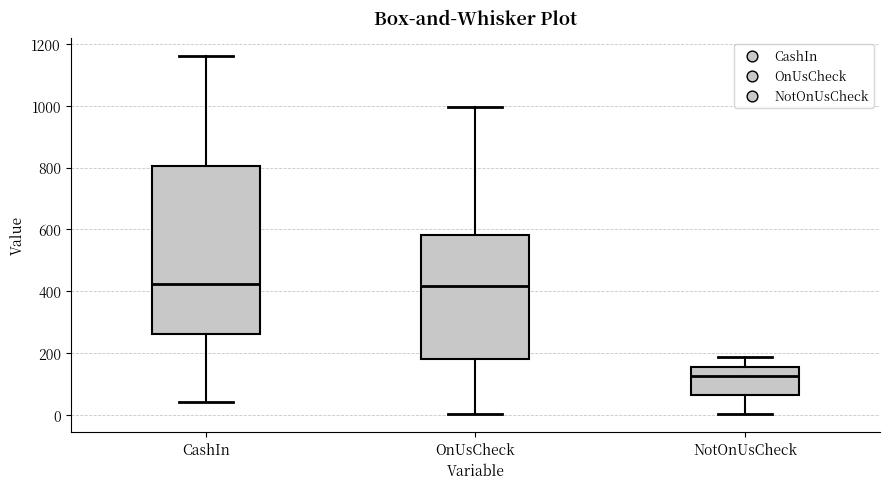

Reading left to right, transcribe this box plot: for each box, give where its median line is, the range the box spans, and where its two whiskers end, as read against the y-axis. The values are not printed on the chart, so give them approximately, as read against the axis.

CashIn: median 420, box 260 to 800, whiskers 40 to 1160
OnUsCheck: median 420, box 180 to 580, whiskers 0 to 1000
NotOnUsCheck: median 120, box 60 to 160, whiskers 0 to 180